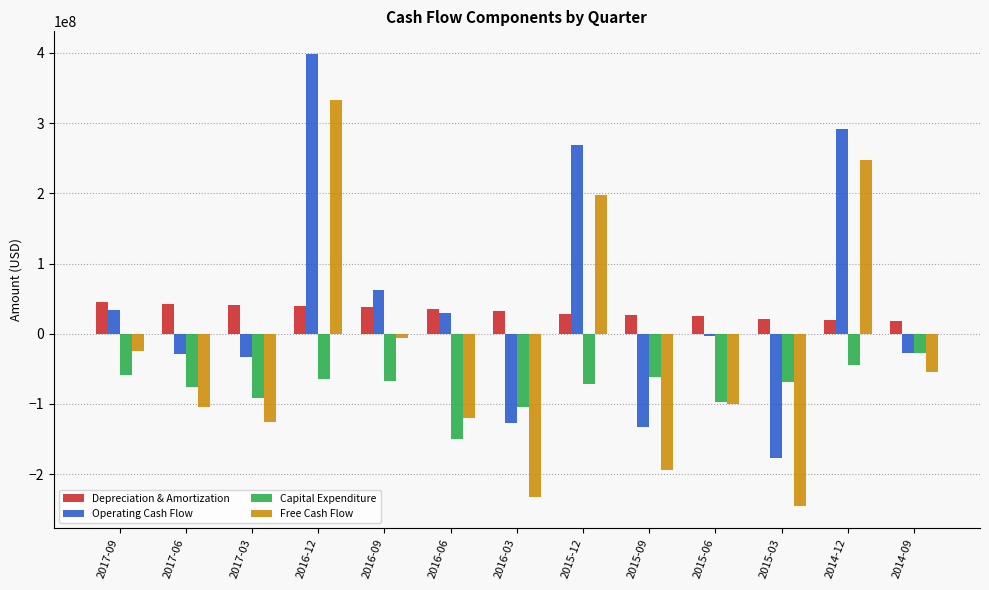

What is the maximum value shown in the chart?

398649000